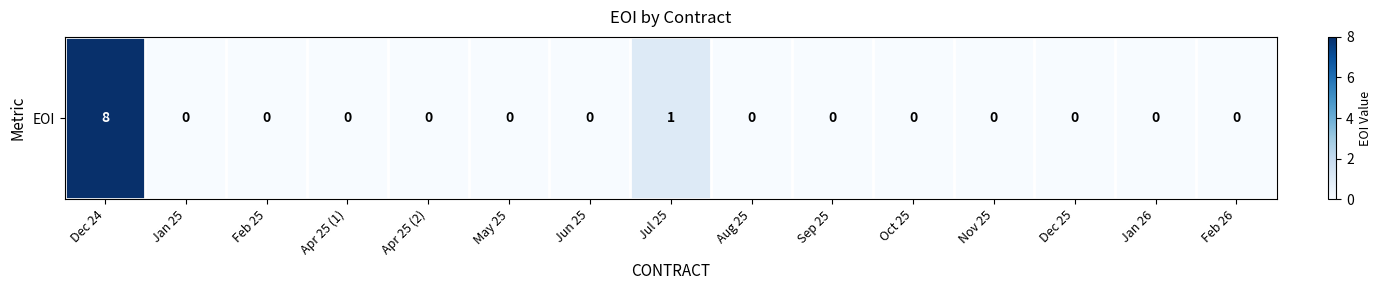

The chart shows a value of 3 at May 25. True or false?

False